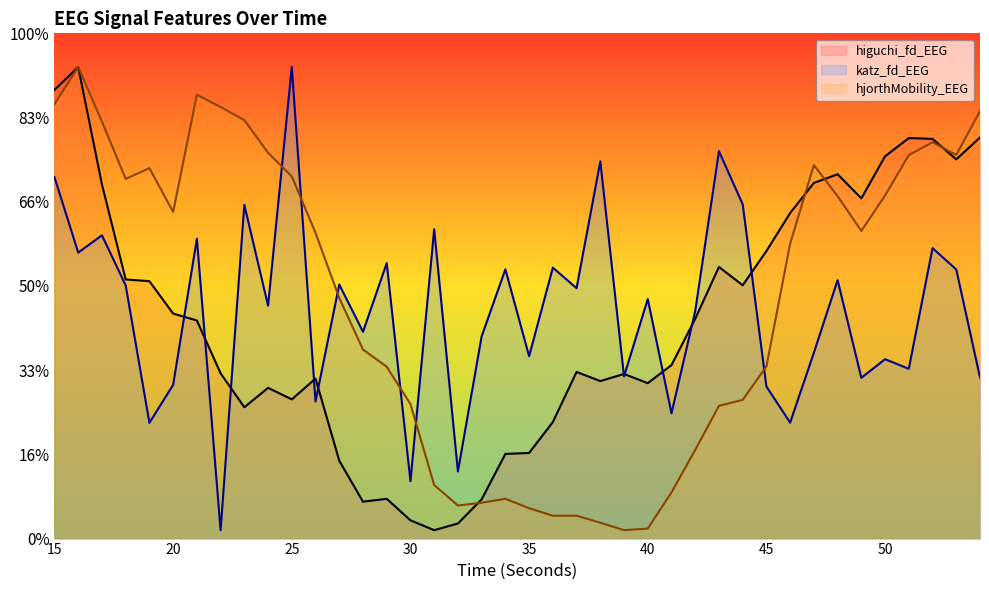

Does the chart display data point markers on the line(s)?

No